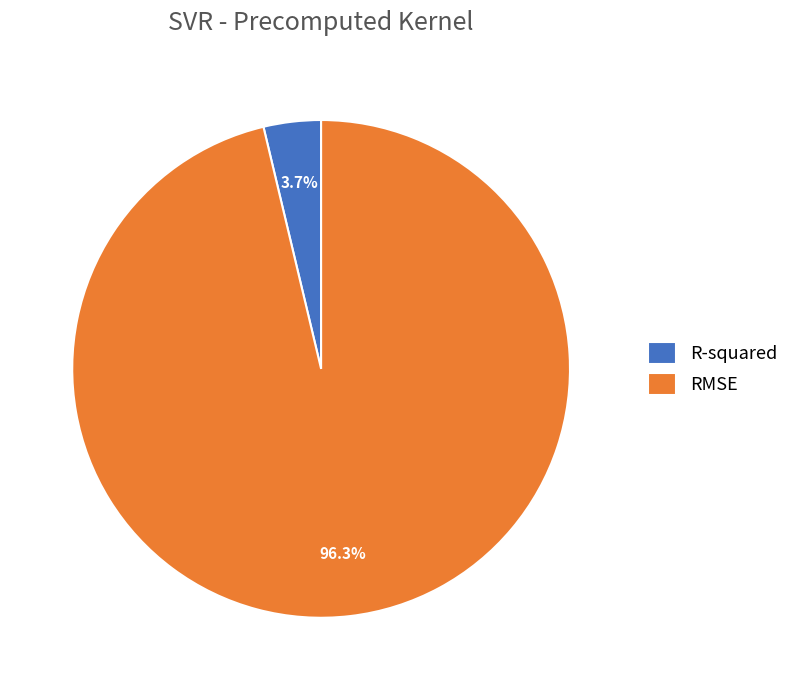

To the nearest percent, what portion does R-squared represent?

4%